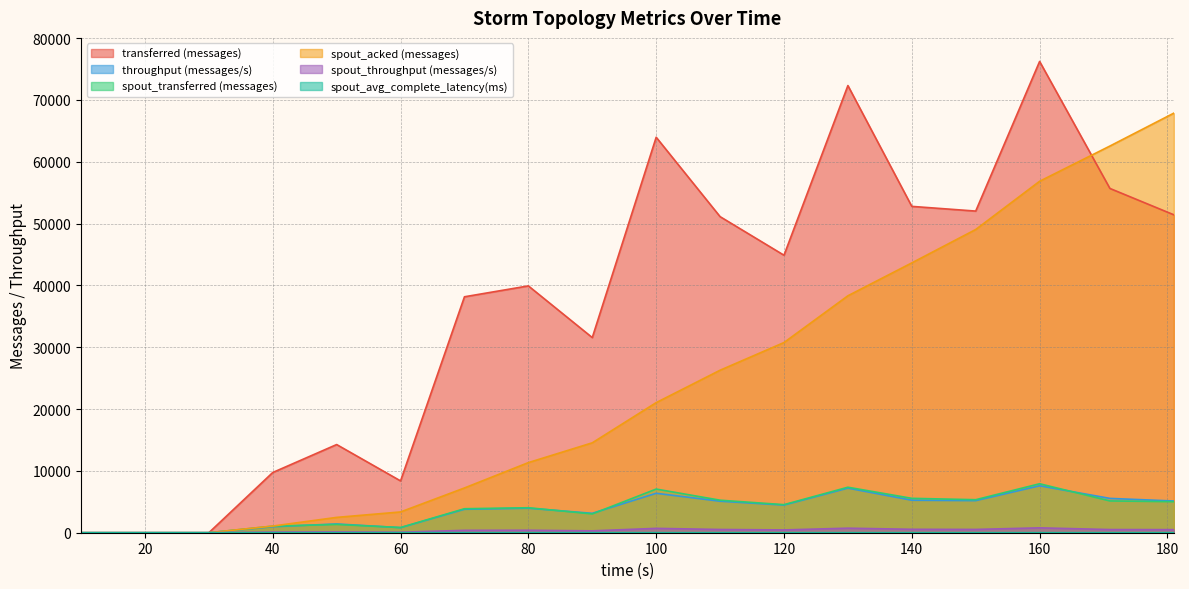

Where is the first local maximum for spout_transferred (messages)?

50